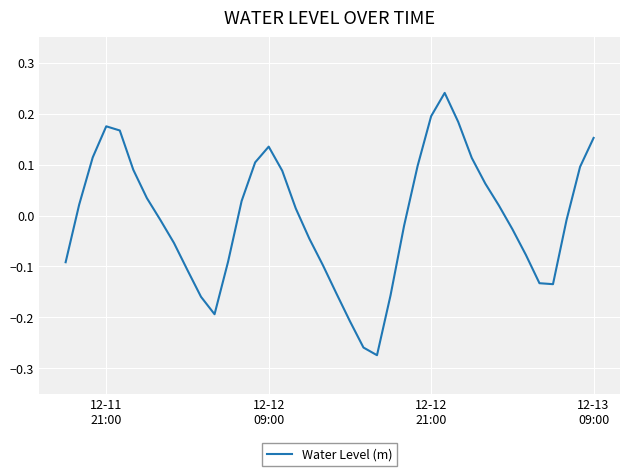

What is the difference between the maximum and minimum values?

0.5